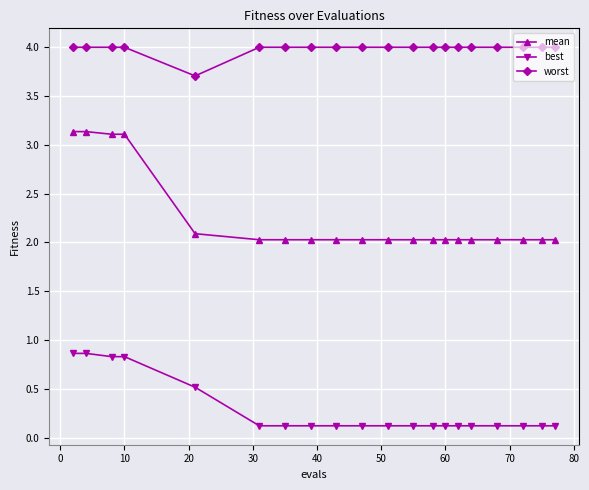

What is the maximum value for worst?

4.0